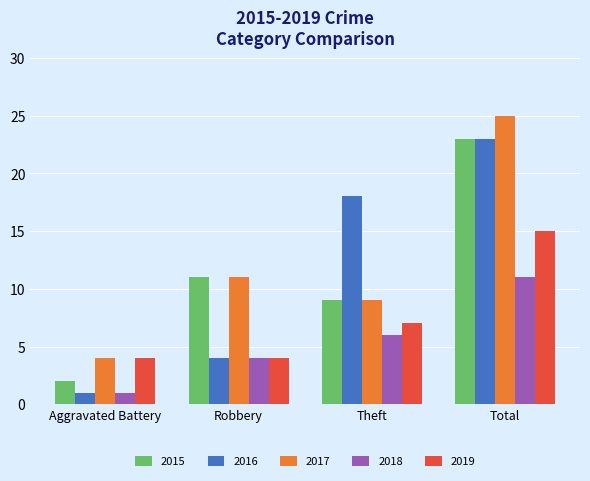

Count the number of categories in the chart.

4